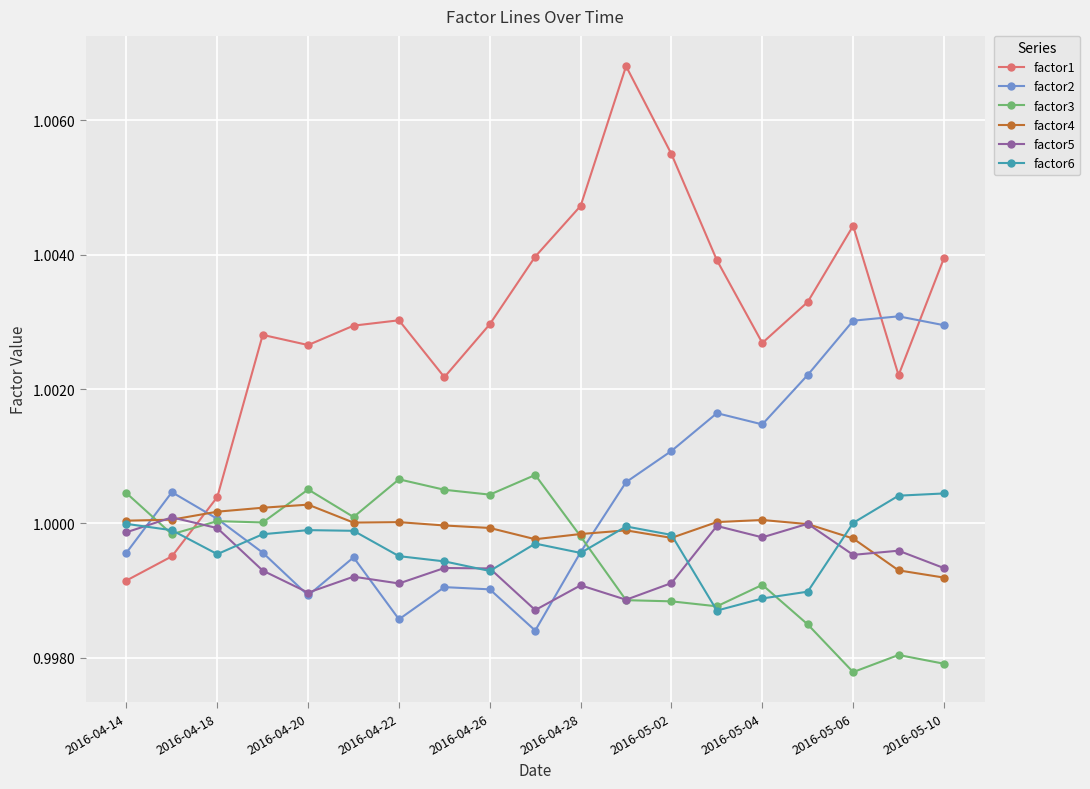

True or false: factor1 has more than 2 points higher than both neighbors.

True